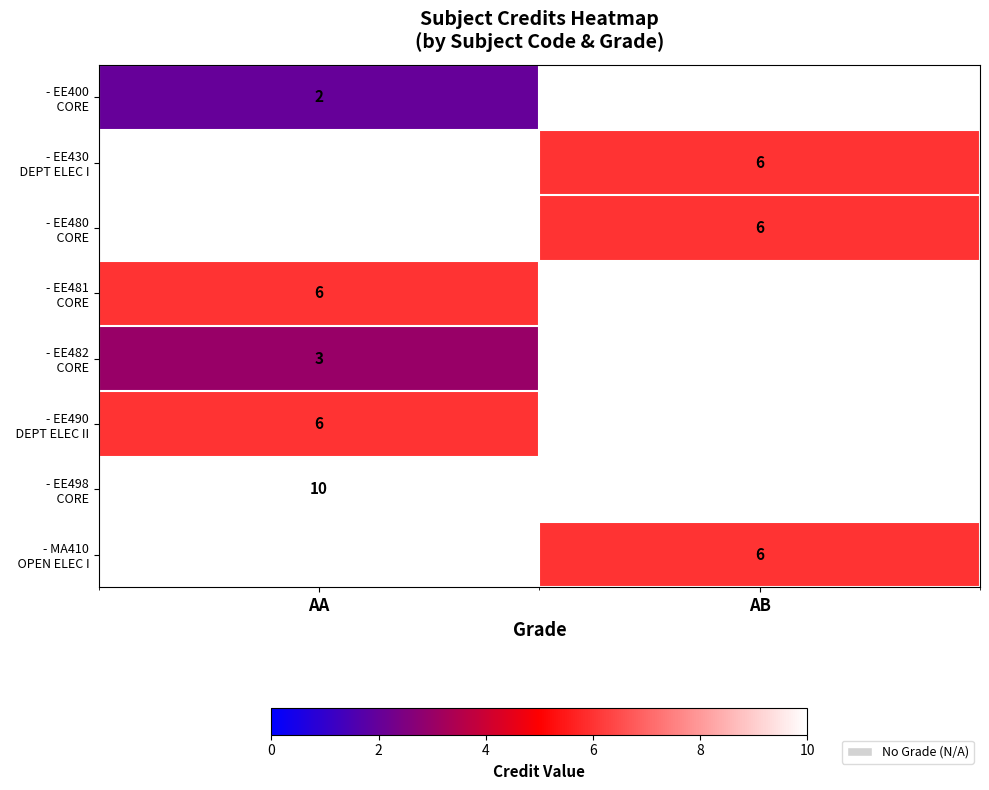

Is the value of - EE490 DEPT ELEC II at AB greater than the value of - MA410 OPEN ELEC I at AA?

No